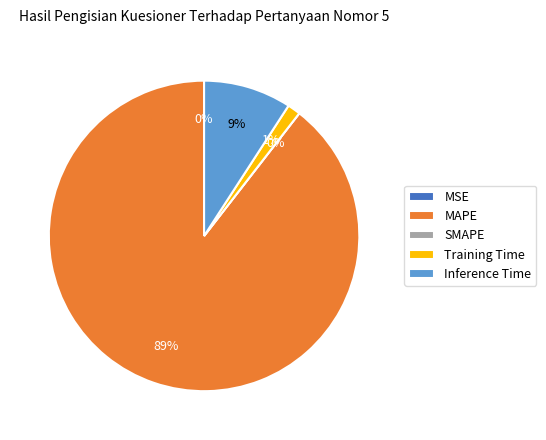

Does any single category account for the majority?

Yes